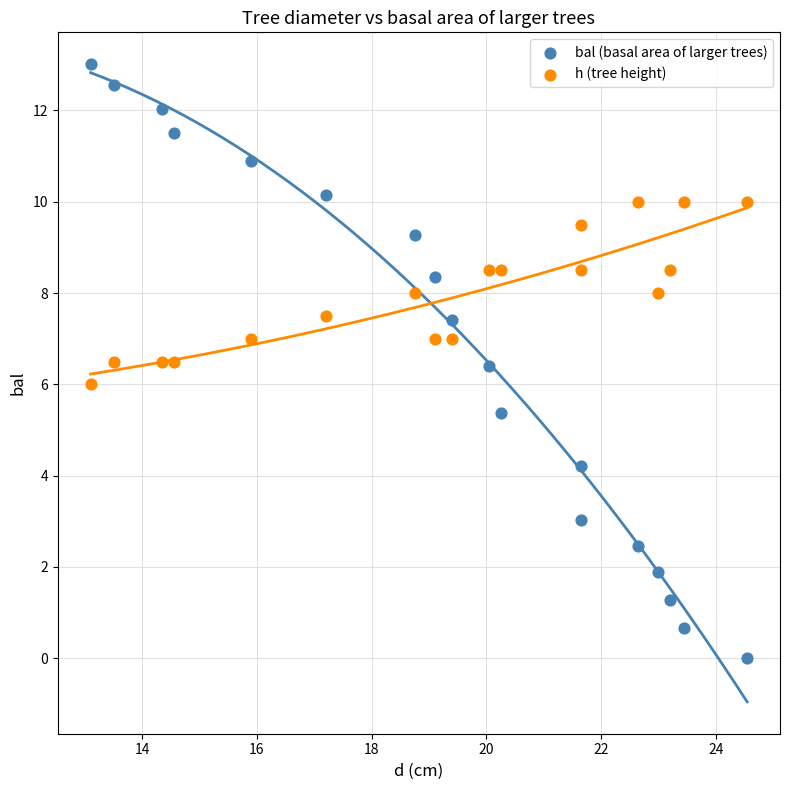

Which series contains the highest Y value?

bal (basal area of larger trees)